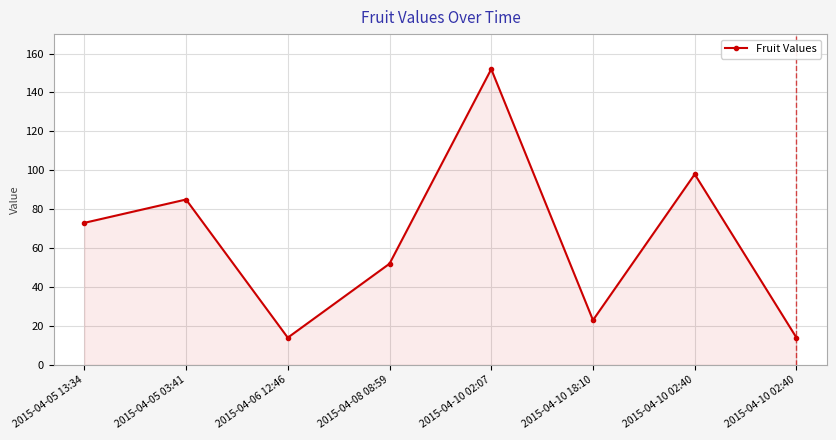

Does the chart display data point markers on the line(s)?

Yes